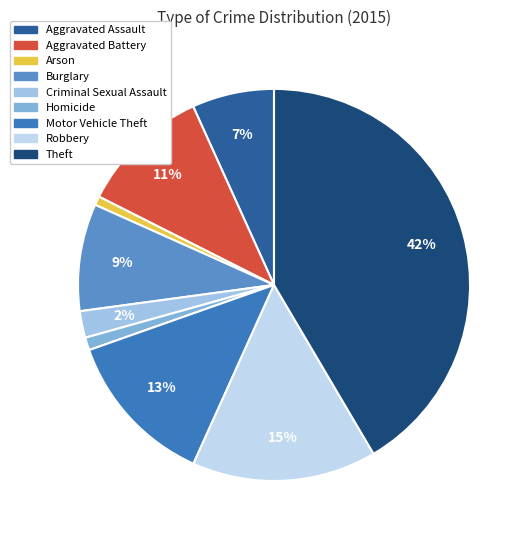

What is the ratio of the value at Burglary to the value at Aggravated Assault?

1.3